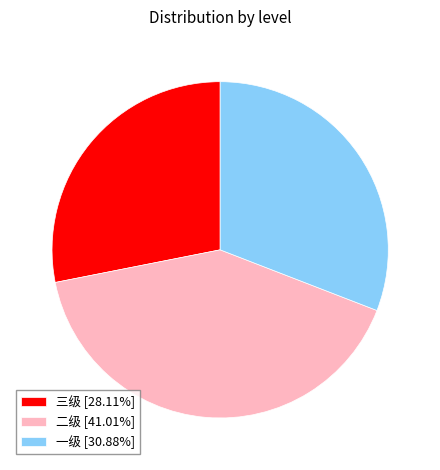

How many segments does this pie chart have?

3